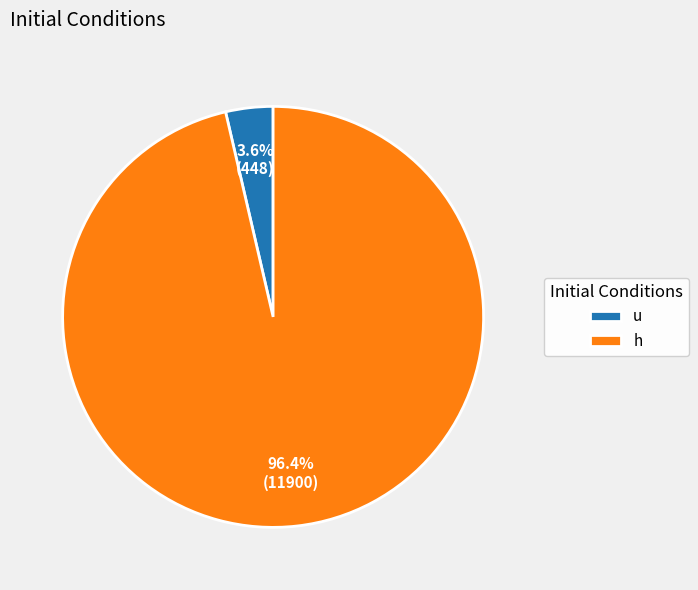

Which category has the biggest portion of the pie?

h